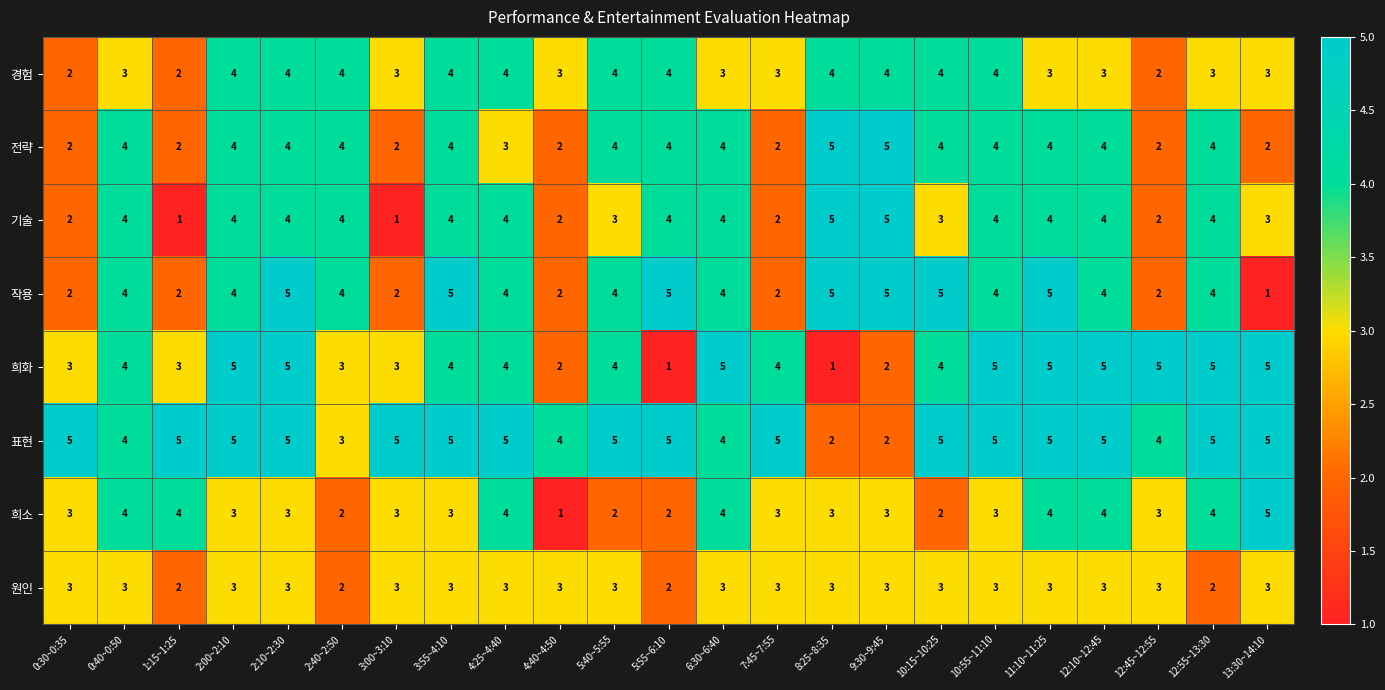

What is the sum of all 표현 values?

103